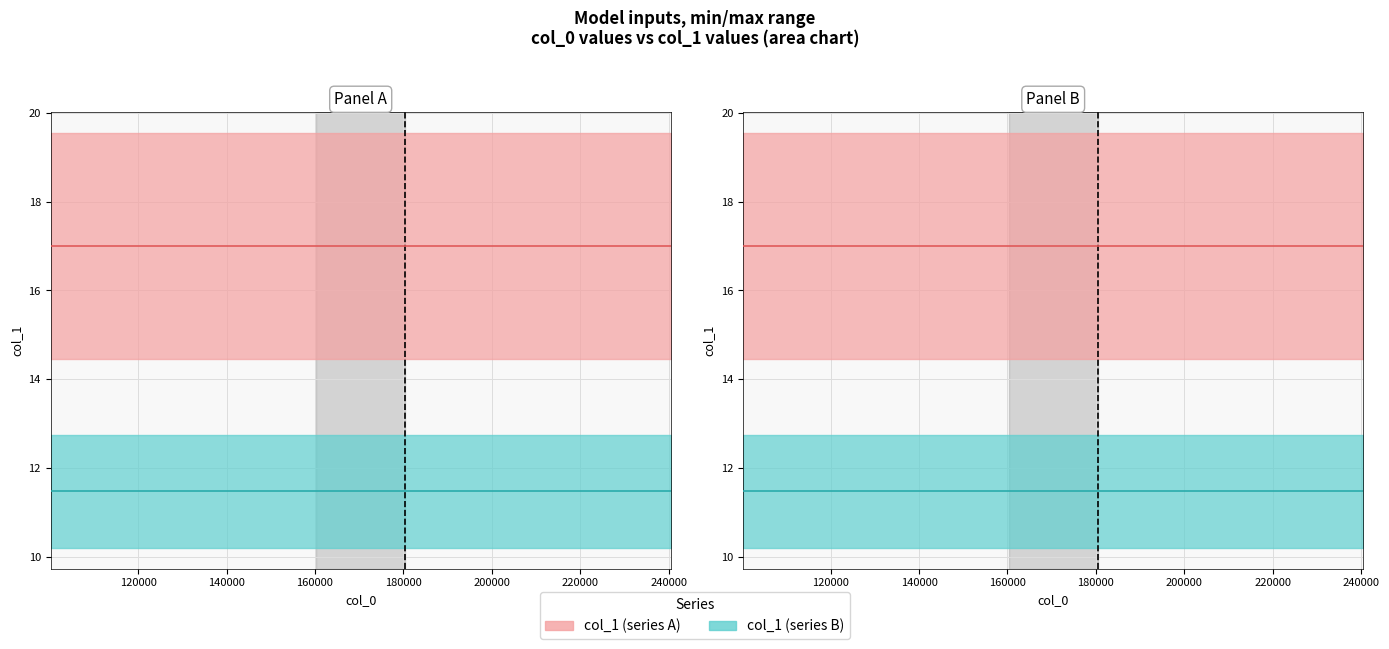

True or false: col_1 line B has a value of 3.7 at 14.

False